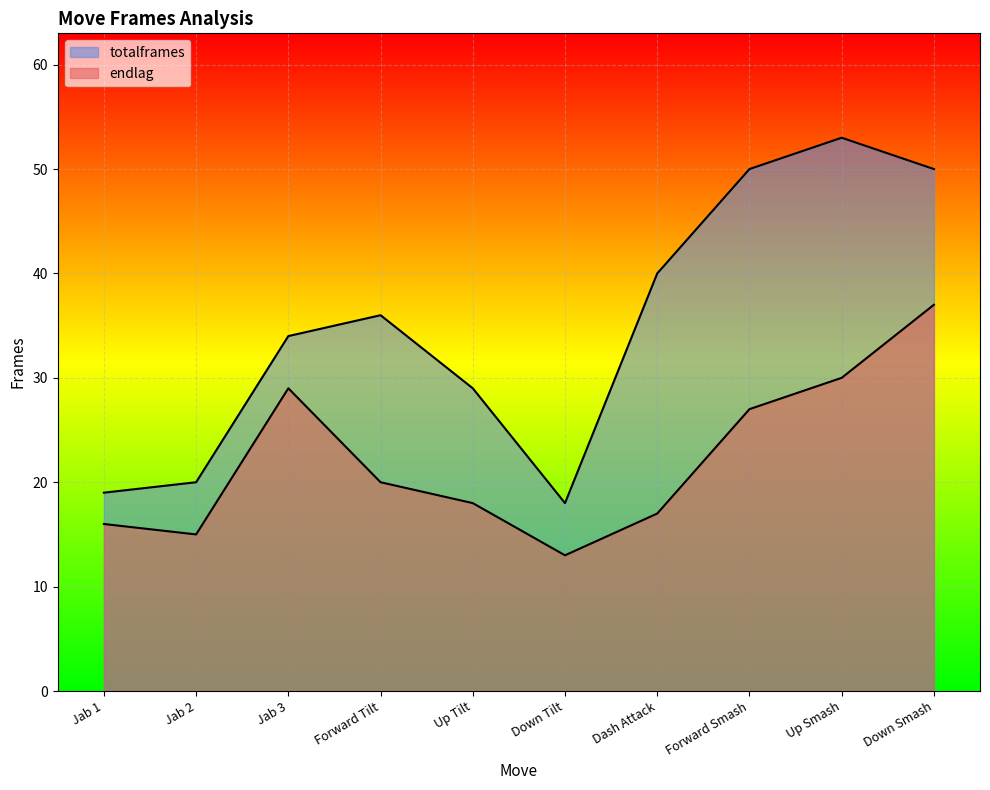

Reading right to left, what are all the values shown in this chart?

endlag: Down Smash=37	Up Smash=30	Forward Smash=27	Dash Attack=17	Down Tilt=13	Up Tilt=18	Forward Tilt=20	Jab 3=29	Jab 2=15	Jab 1=16
totalframes: Down Smash=50	Up Smash=53	Forward Smash=50	Dash Attack=40	Down Tilt=18	Up Tilt=29	Forward Tilt=36	Jab 3=34	Jab 2=20	Jab 1=19